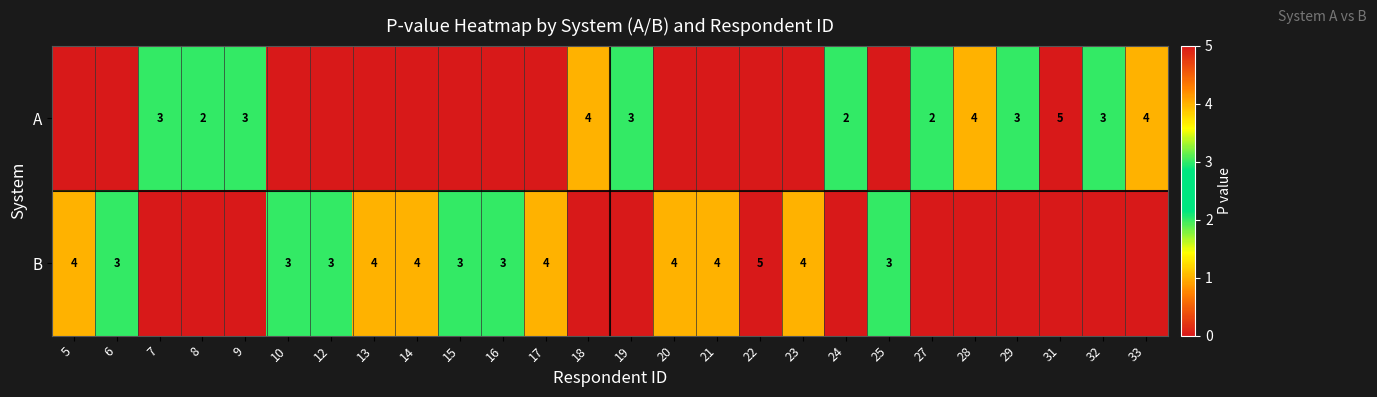

What is the sum of the B values at 12 and 5?

7